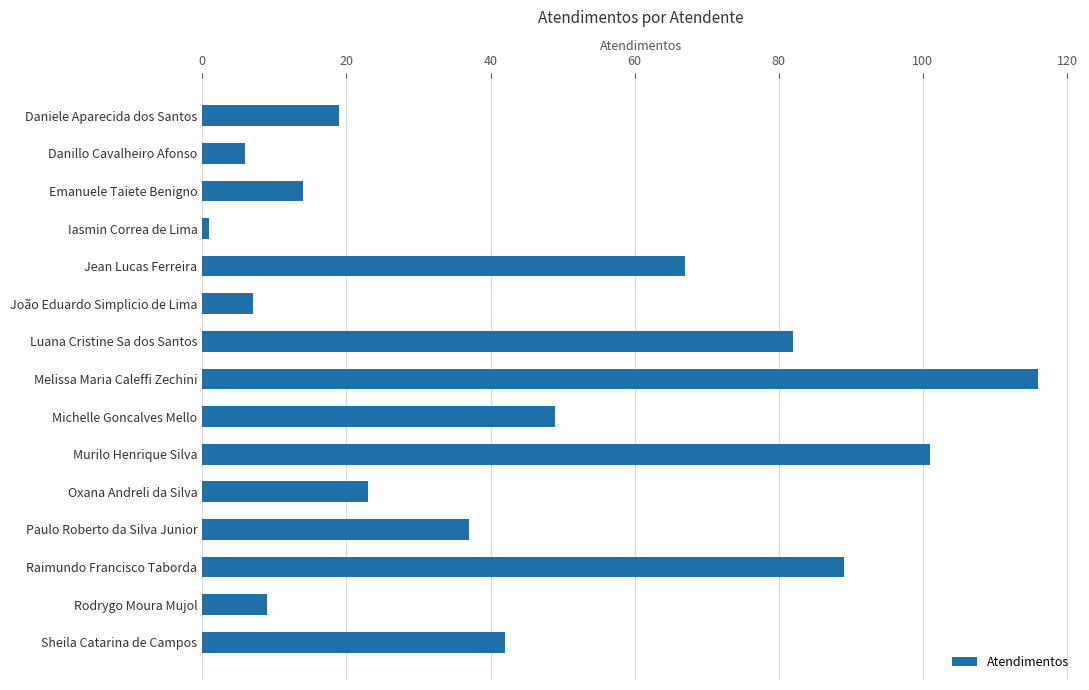

The value at Daniele Aparecida dos Santos is 6. True or false?

False